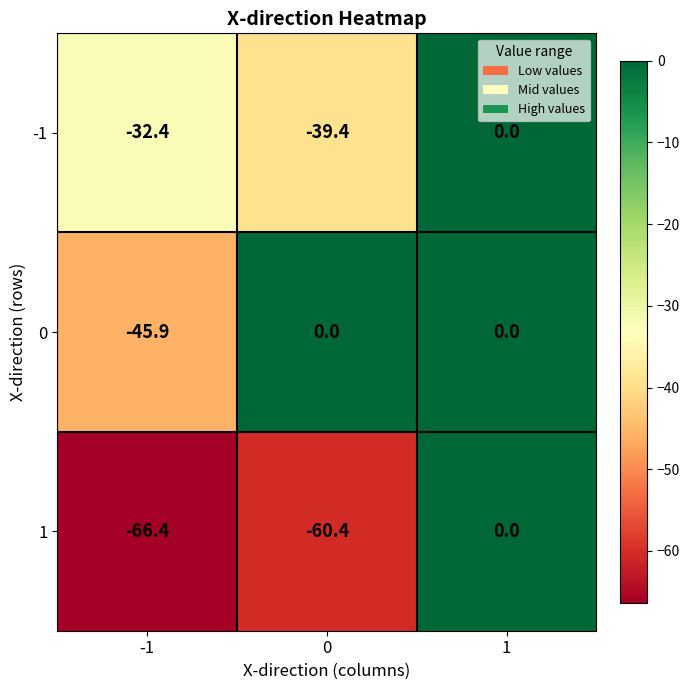

How many series are shown in this chart?

3